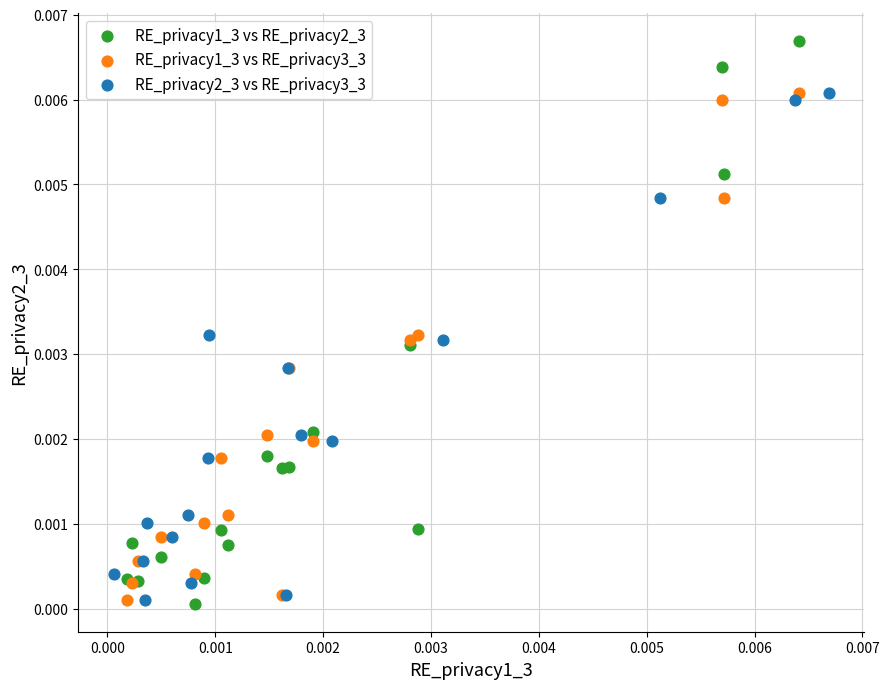

Which series contains the highest Y value?

RE_privacy1_3 vs RE_privacy2_3